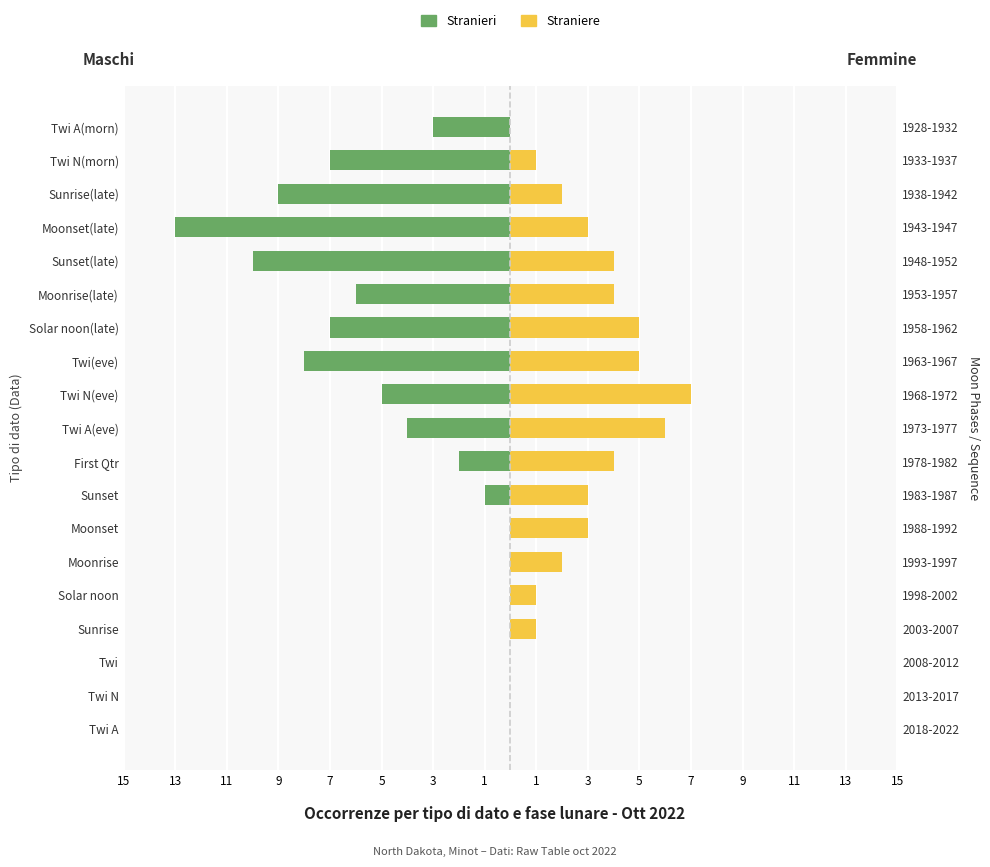

How many series are shown in this chart?

2